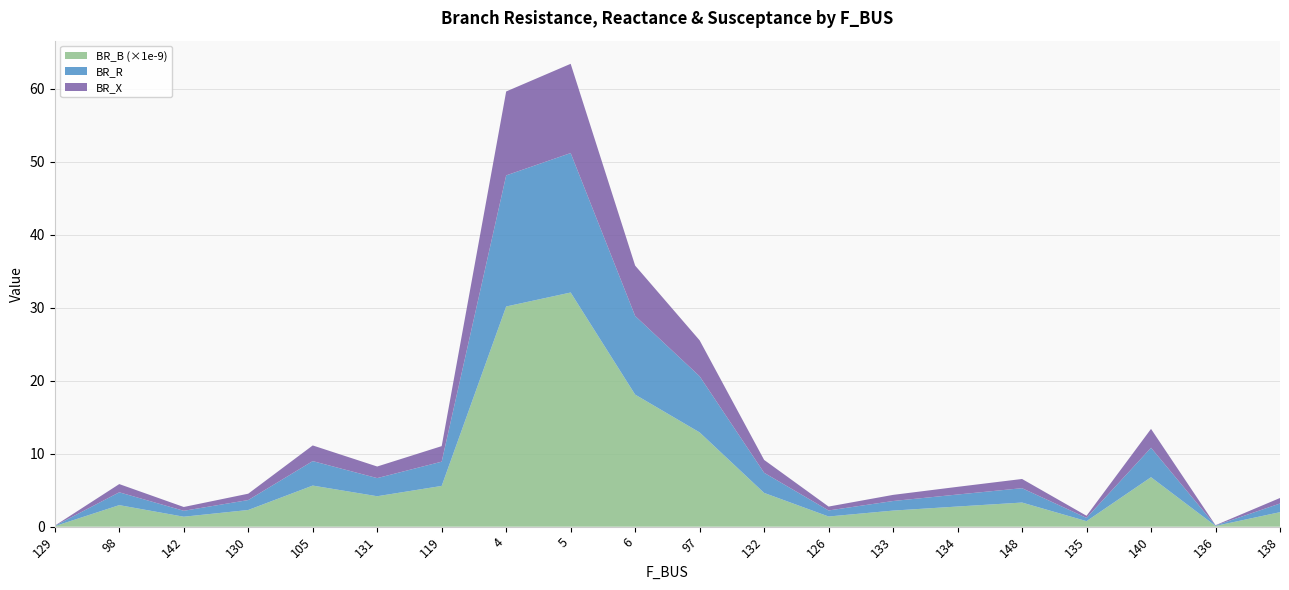

True or false: BR_B (×1e-9) has a value of 2.3 at 130.

True